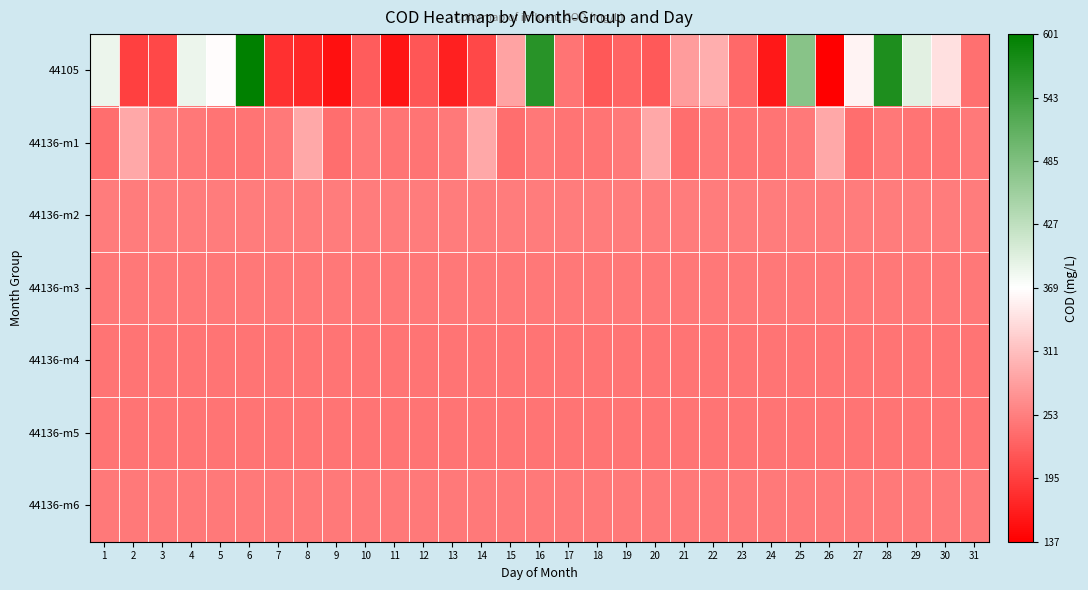

Reading right to left, list all the values displayed in this chart.

44105: 31=239.6	30=341.2	29=395.3	28=572.4	27=358.4	26=137.5	25=477.2	24=160.2	23=233.9	22=295.3	21=279.8	20=219.1	19=228.6	18=217.5	17=243.7	16=563.2	15=286.6	14=203.7	13=167.9	12=215.7	11=156.7	10=221.8	9=152.8	8=174.2	7=182.4	6=600.9	5=366.4	4=387.3	3=203.4	2=196.0	1=386.6
44136-m1: 31=247.9	30=243.2	29=243.3	28=246.3	27=237.6	26=289.6	25=247.9	24=243.2	23=243.3	22=246.3	21=237.6	20=289.6	19=247.9	18=243.2	17=243.3	16=246.3	15=237.6	14=289.6	13=247.9	12=243.2	11=243.3	10=246.3	9=237.6	8=289.6	7=247.9	6=243.2	5=243.3	4=246.3	3=251.4	2=289.6	1=237.6
44136-m2: 31=251.4	30=251.4	29=251.4	28=251.4	27=251.4	26=251.4	25=251.4	24=251.4	23=251.4	22=251.4	21=251.4	20=251.4	19=251.4	18=251.4	17=251.4	16=251.4	15=251.4	14=251.4	13=251.4	12=251.4	11=251.4	10=251.4	9=251.4	8=251.4	7=251.4	6=251.4	5=251.4	4=251.4	3=251.4	2=251.4	1=251.4
44136-m3: 31=246.3	30=246.3	29=246.3	28=246.3	27=246.3	26=246.3	25=246.3	24=246.3	23=246.3	22=246.3	21=246.3	20=246.3	19=246.3	18=246.3	17=246.3	16=246.3	15=246.3	14=246.3	13=246.3	12=246.3	11=246.3	10=246.3	9=246.3	8=246.3	7=246.3	6=246.3	5=246.3	4=246.3	3=246.3	2=246.3	1=246.3
44136-m4: 31=243.3	30=243.3	29=243.3	28=243.3	27=243.3	26=243.3	25=243.3	24=243.3	23=243.3	22=243.3	21=243.3	20=243.3	19=243.3	18=243.3	17=243.3	16=243.3	15=243.3	14=243.3	13=243.3	12=243.3	11=243.3	10=243.3	9=243.3	8=243.3	7=243.3	6=243.3	5=243.3	4=243.3	3=243.3	2=243.3	1=243.3
44136-m5: 31=243.2	30=243.2	29=243.2	28=243.2	27=243.2	26=243.2	25=243.2	24=243.2	23=243.2	22=243.2	21=243.2	20=243.2	19=243.2	18=243.2	17=243.2	16=243.2	15=243.2	14=243.2	13=243.2	12=243.2	11=243.2	10=243.2	9=243.2	8=243.2	7=243.2	6=243.2	5=243.2	4=243.2	3=243.2	2=243.2	1=243.2
44136-m6: 31=247.9	30=247.9	29=247.9	28=247.9	27=247.9	26=247.9	25=247.9	24=247.9	23=247.9	22=247.9	21=247.9	20=247.9	19=247.9	18=247.9	17=247.9	16=247.9	15=247.9	14=247.9	13=247.9	12=247.9	11=247.9	10=247.9	9=247.9	8=247.9	7=247.9	6=247.9	5=247.9	4=247.9	3=247.9	2=247.9	1=247.9